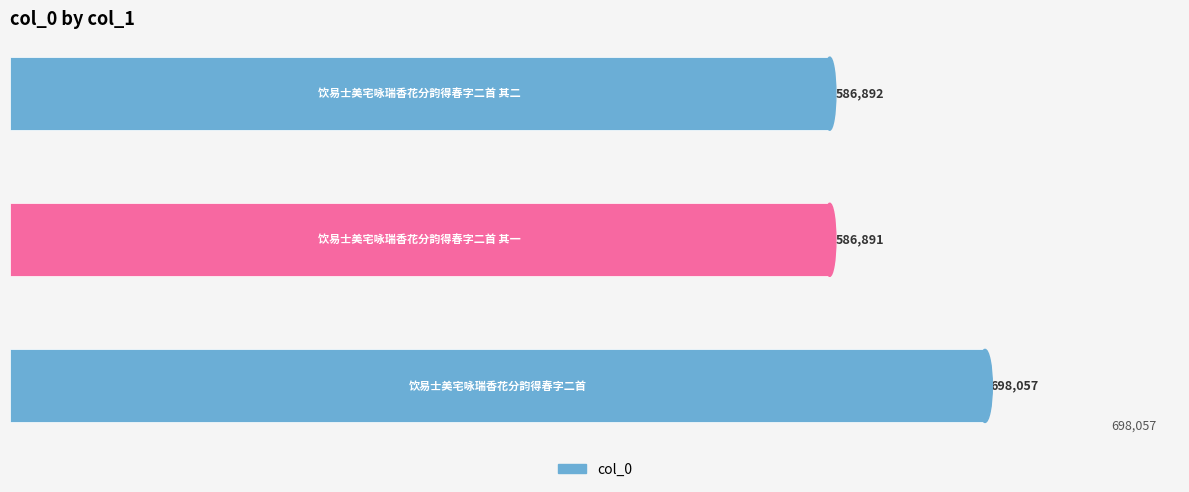

What is the average value?

623947